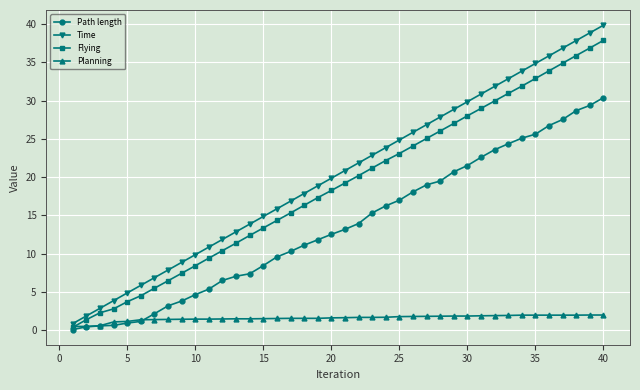

What is the average value of the Flying series?

18.8